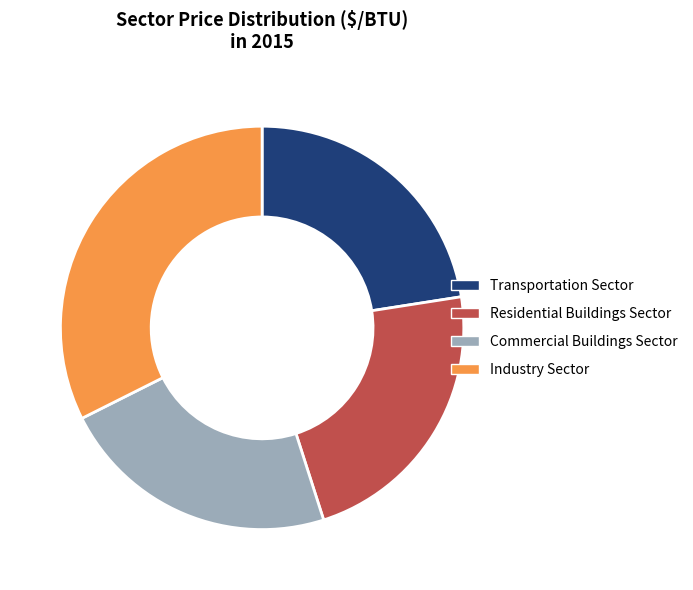

Do Residential Buildings Sector and Commercial Buildings Sector together represent more than half of the pie?

No